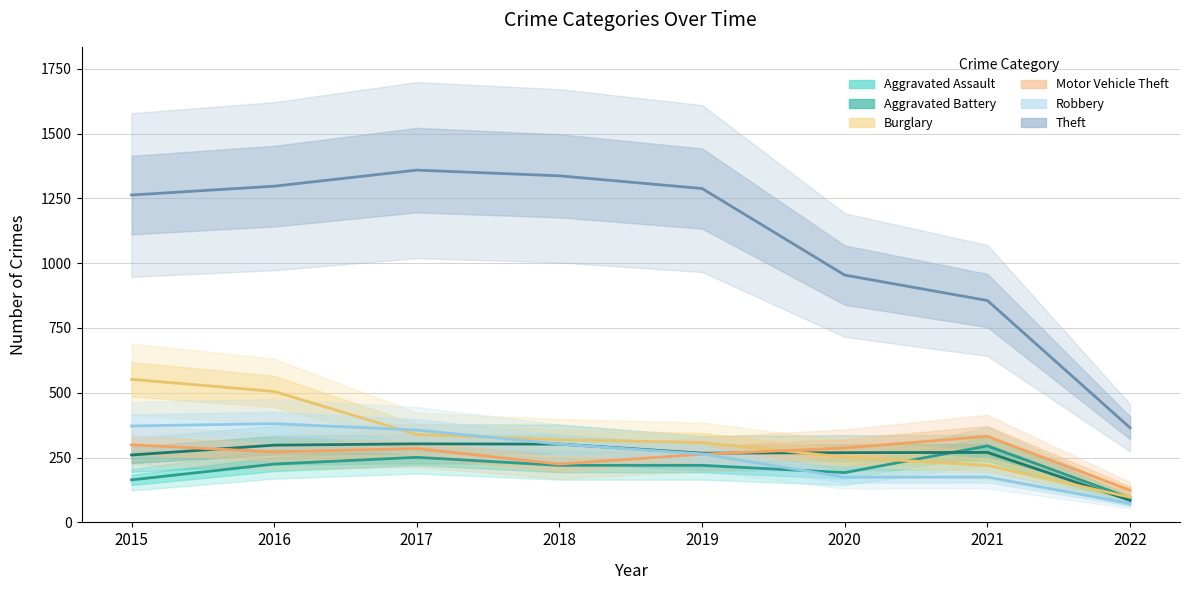

How many lines are shown in the chart?

6